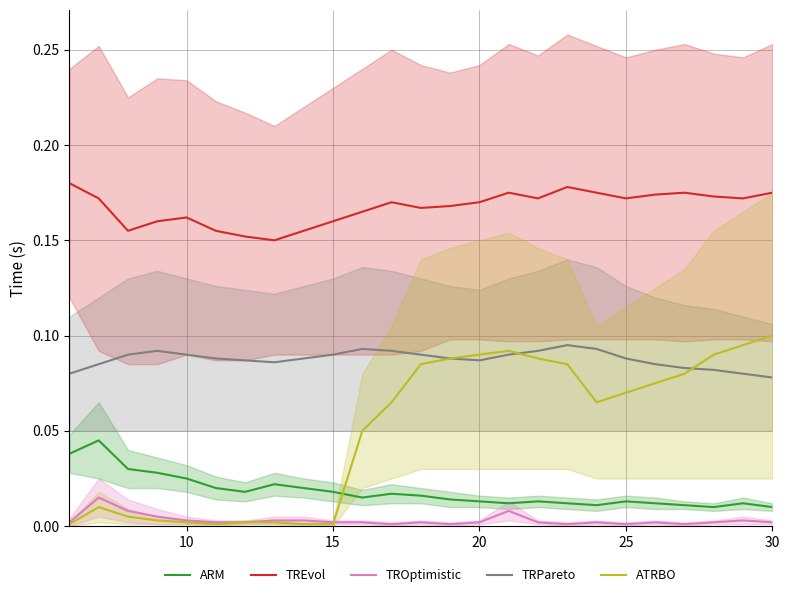

Is it true that TROptimistic equals 0.0 at 25?

True